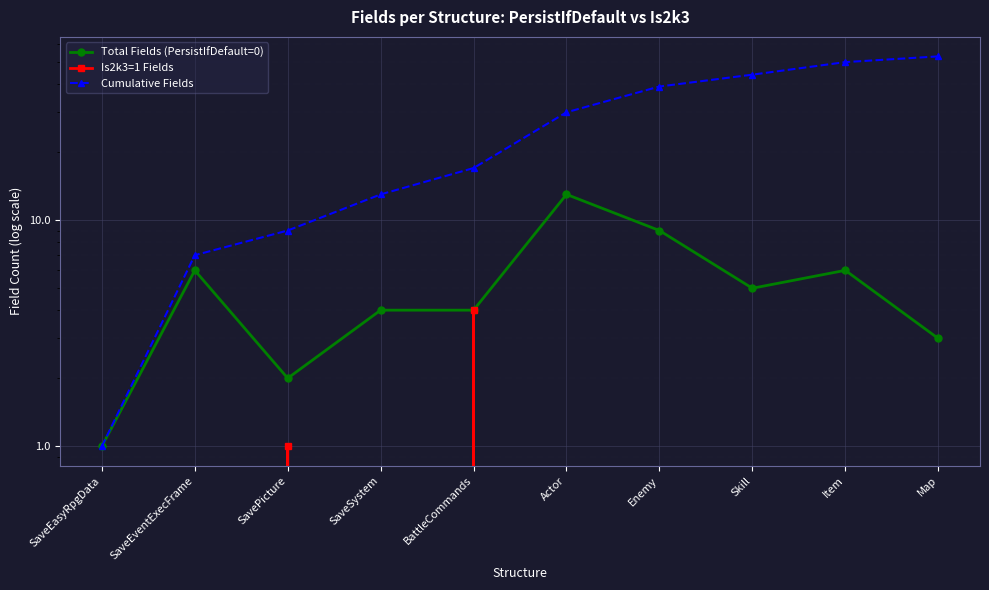

Reading left to right, list all the values displayed in this chart.

Total Fields (PersistIfDefault=0): 1	6	2	4	4	13	9	5	6	3
Is2k3=1 Fields: 0	0	1	0	4	0	0	0	0	0
Cumulative Fields: 1	7	9	13	17	30	39	44	50	53